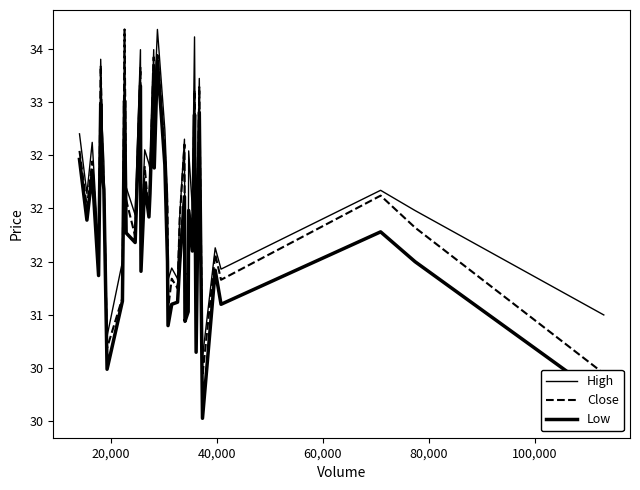

True or false: Close and High cross at least once.

False